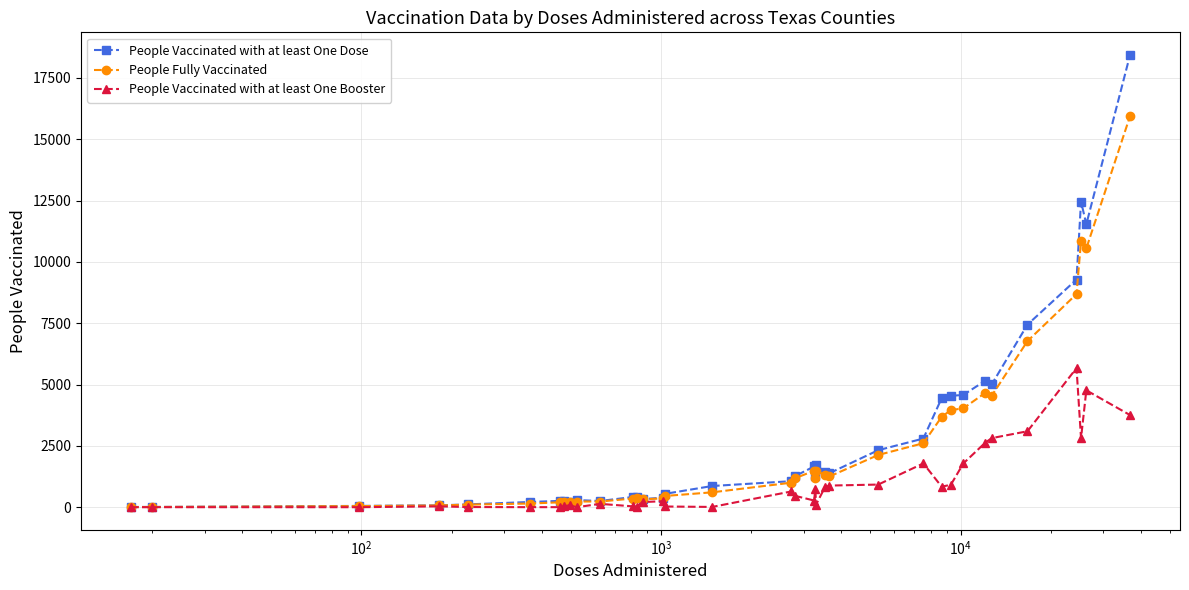

What is the greatest value displayed?

18436